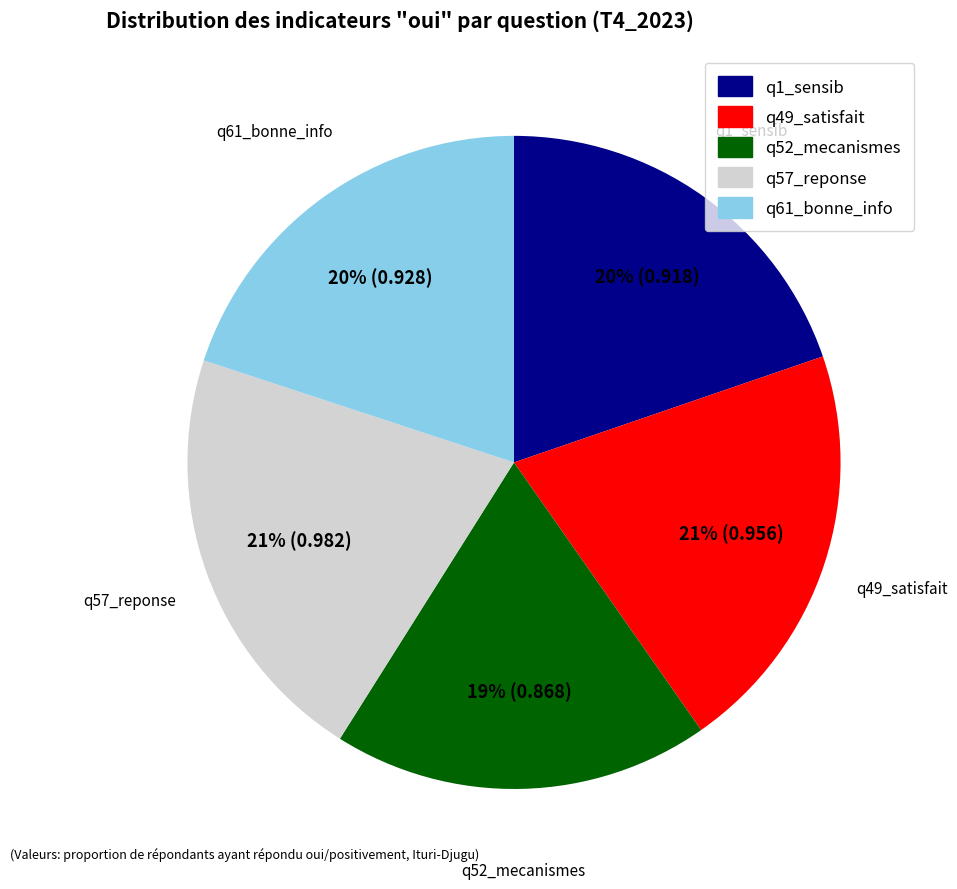

Is there any slice that represents more than half of the pie?

No